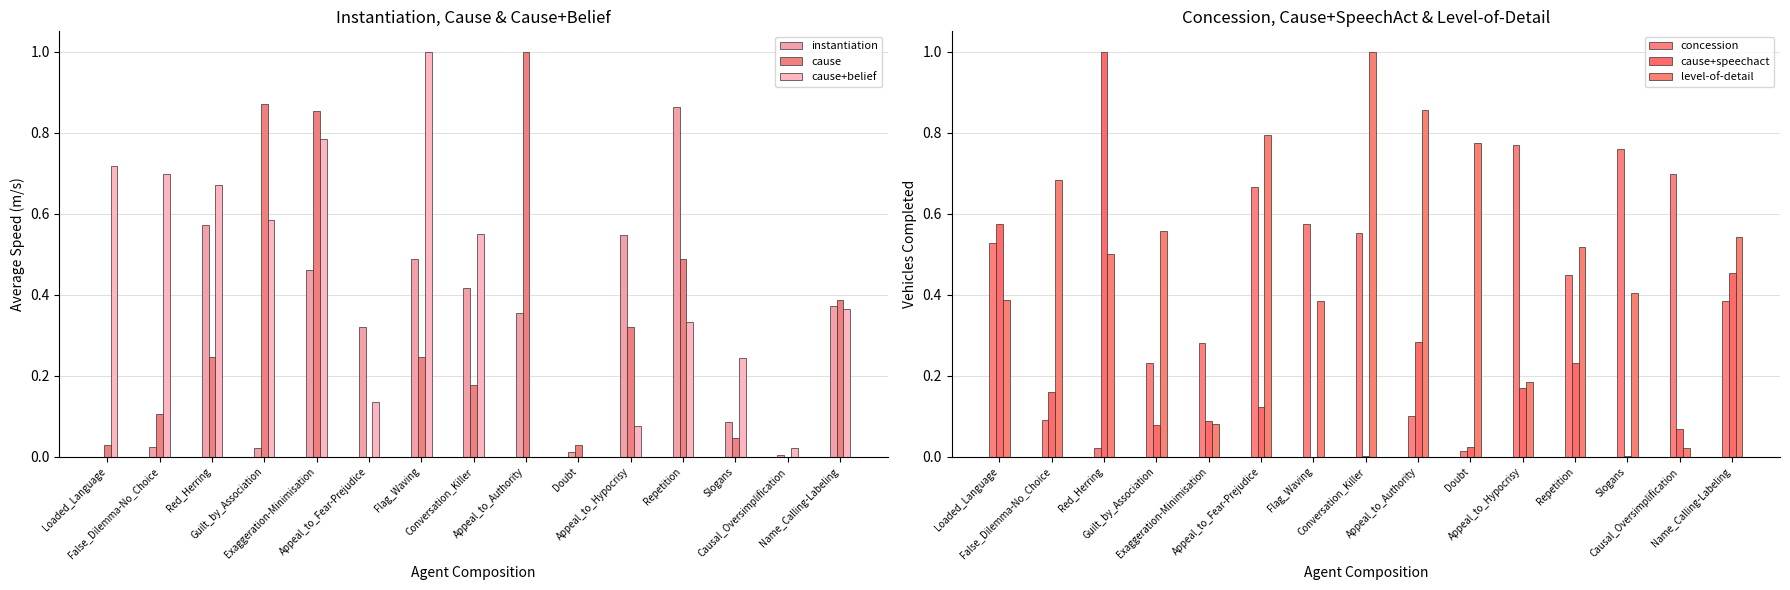

Is the value of cause+belief at Red_Herring greater than the value of cause+speechact at Repetition?

Yes